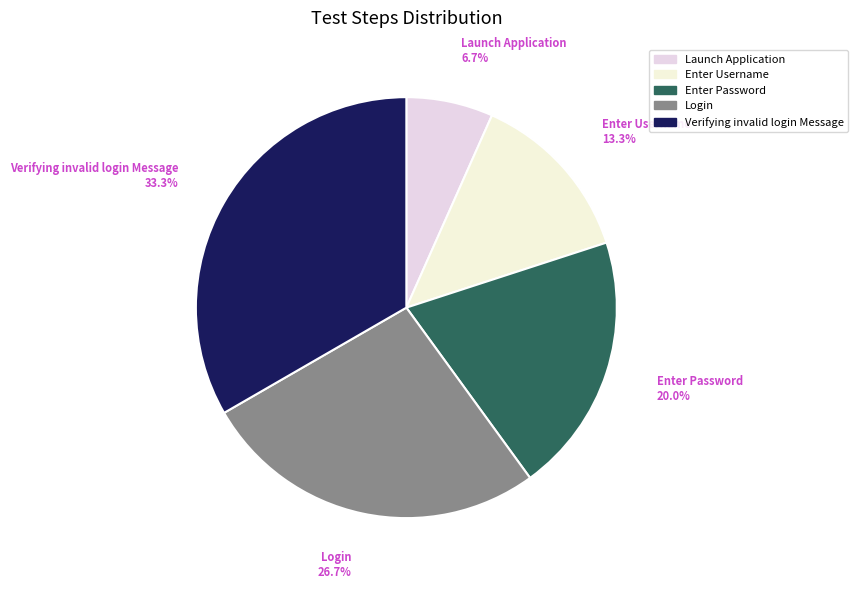

To the nearest percent, what portion does Enter Username represent?

13%